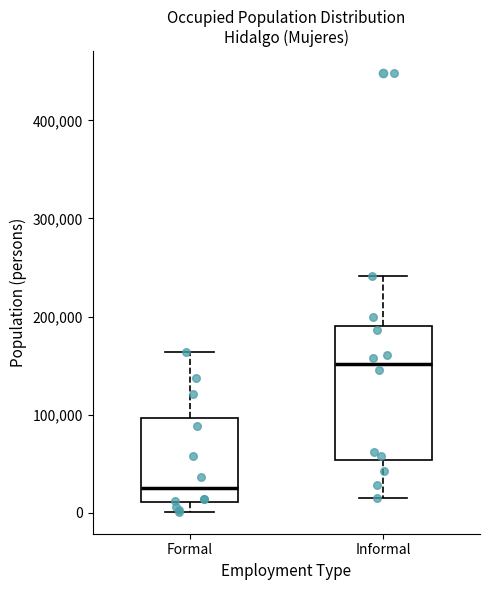

Reading left to right, transcribe this box plot: for each box, give where its median line is, the range the box spans, and where its two whiskers end, as read against the y-axis. The values are not printed on the chart, so give them approximately, as read against the axis.

Formal: median 30000, box 10000 to 100000, whiskers 0 to 160000
Informal: median 150000, box 50000 to 190000, whiskers 10000 to 240000